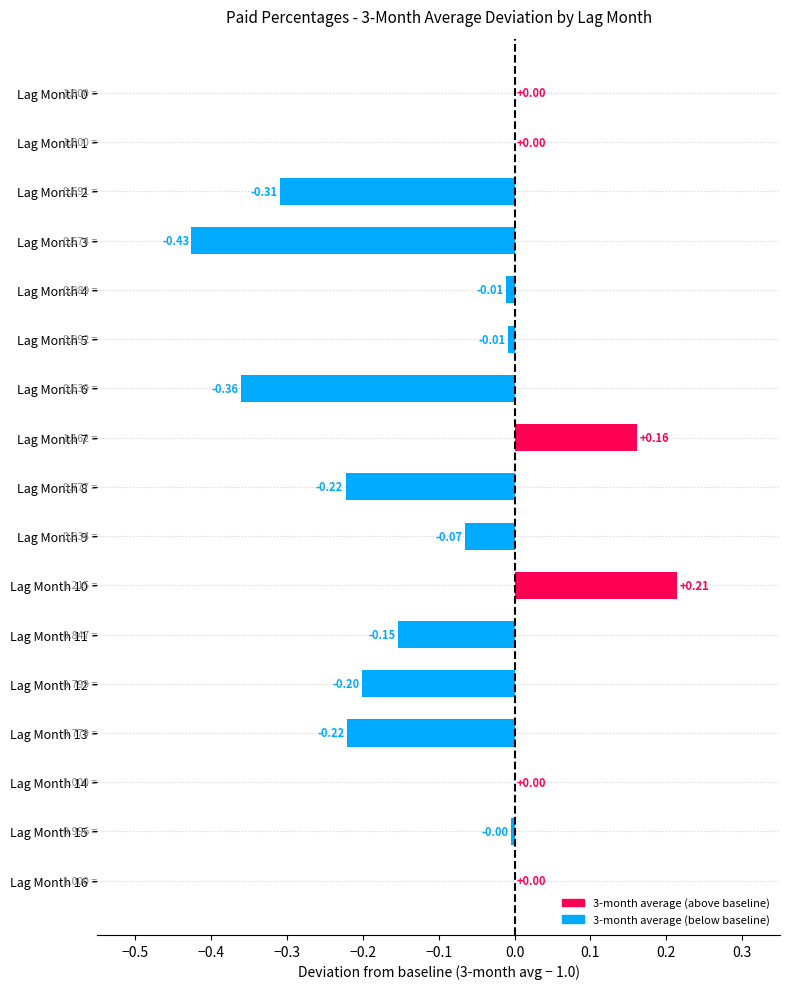

Count the number of categories in the chart.

17